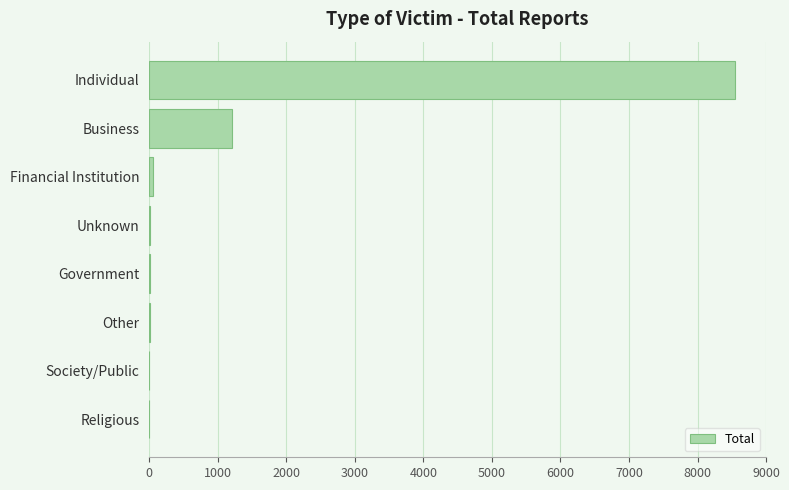

The value at Religious is -3469. True or false?

False